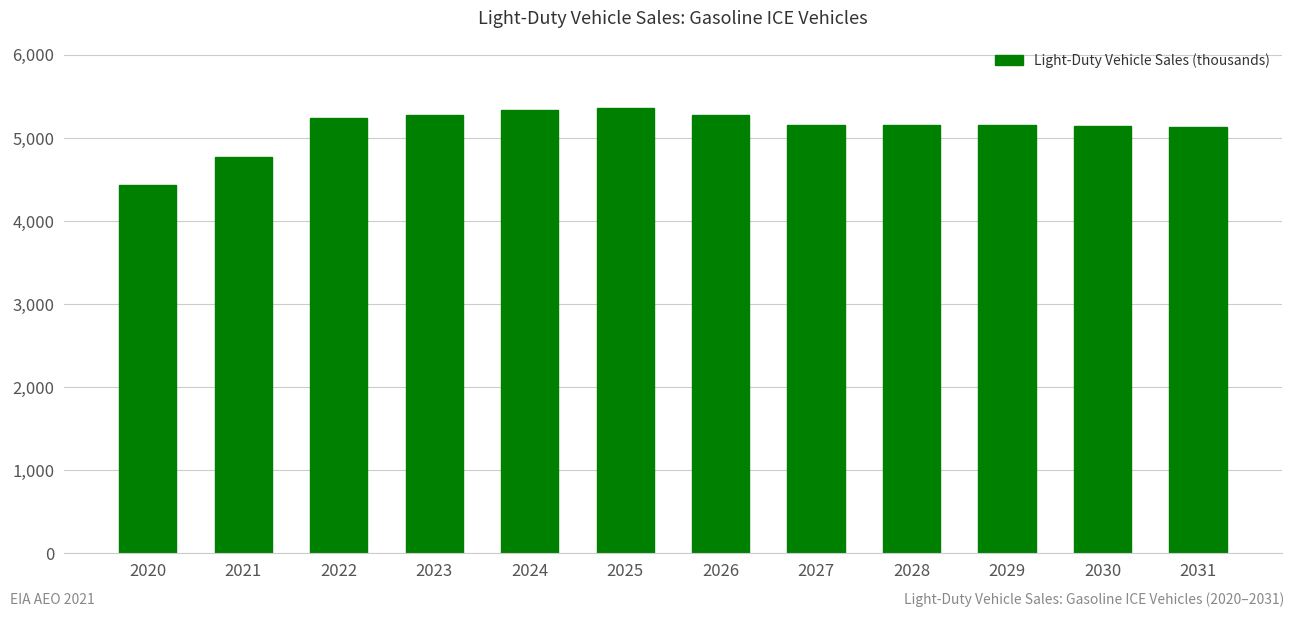

What is the sum of all values?

61441.2